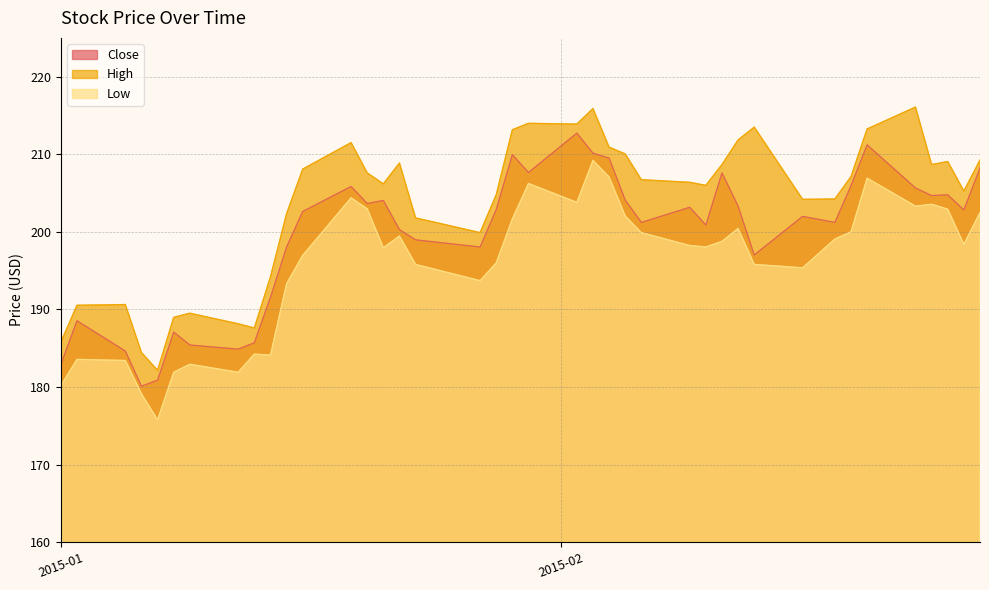

What is the sum of all Close values?

7979.8